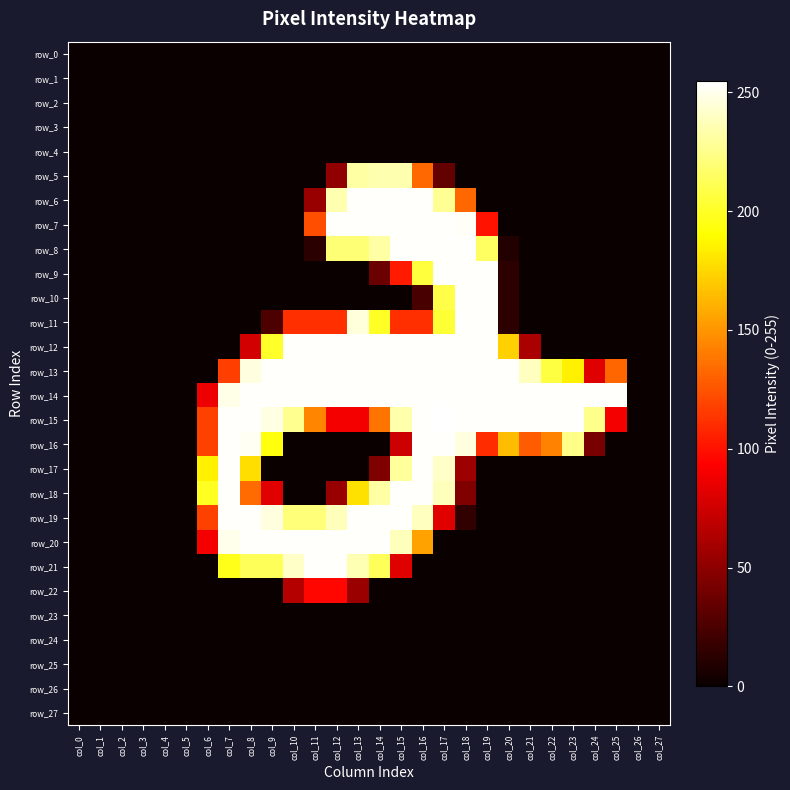

What is the sum of all row_9 values?

1121